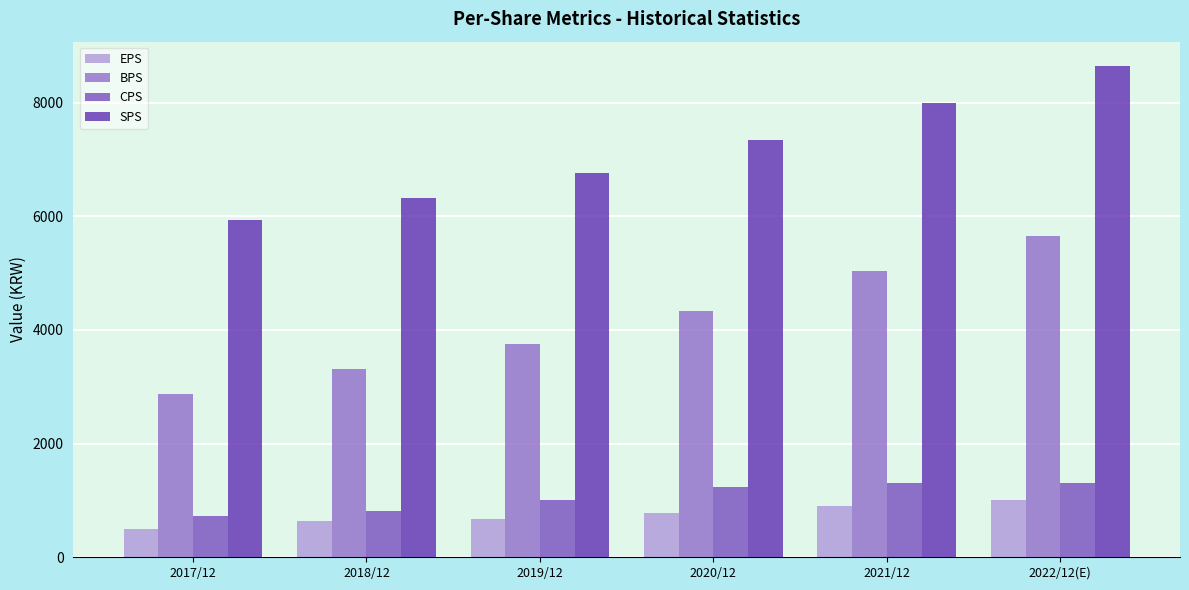

List the series in order of their peak value, highest first.

SPS, BPS, CPS, EPS